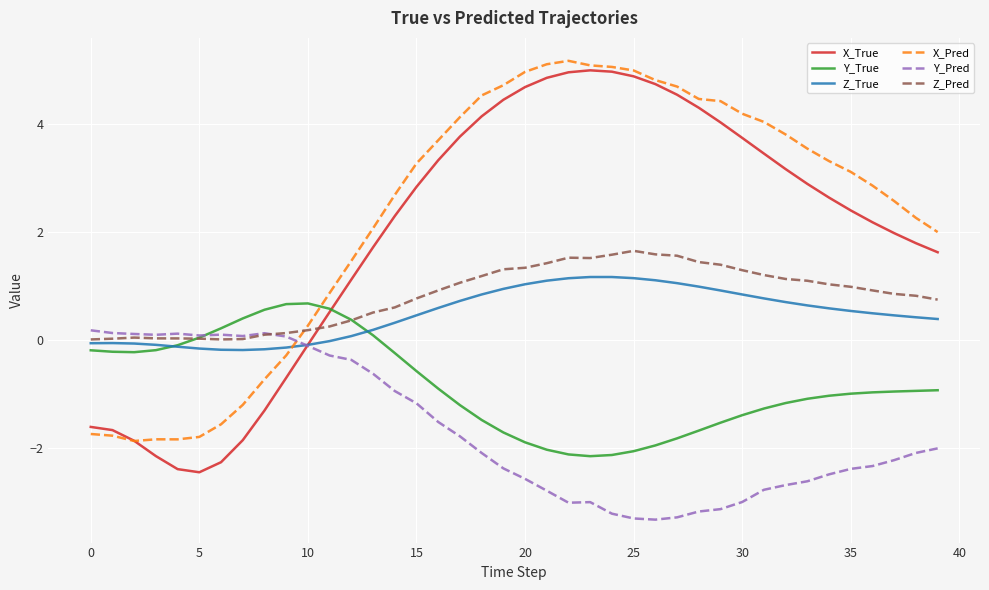

How many categories are shown in the chart?

40